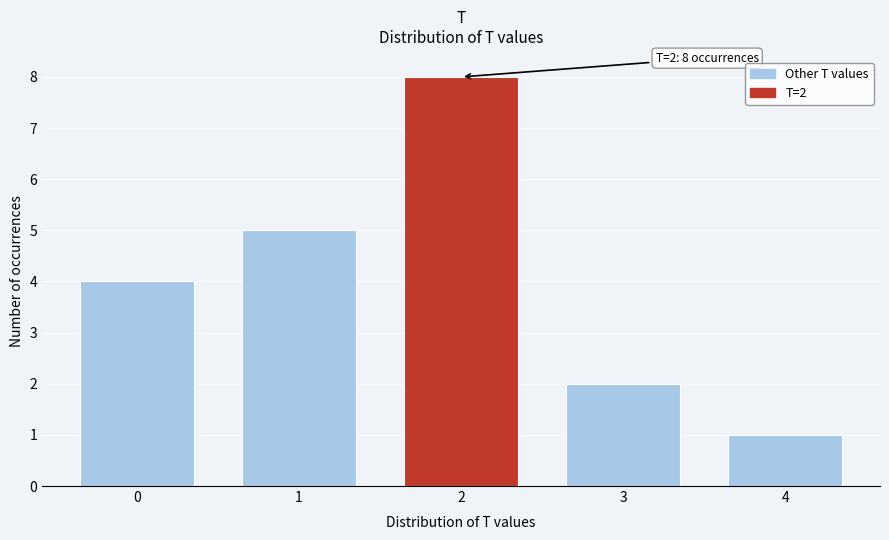

Reading left to right, transcribe all the data shown in this chart.

0=4	1=5	2=8	3=2	4=1